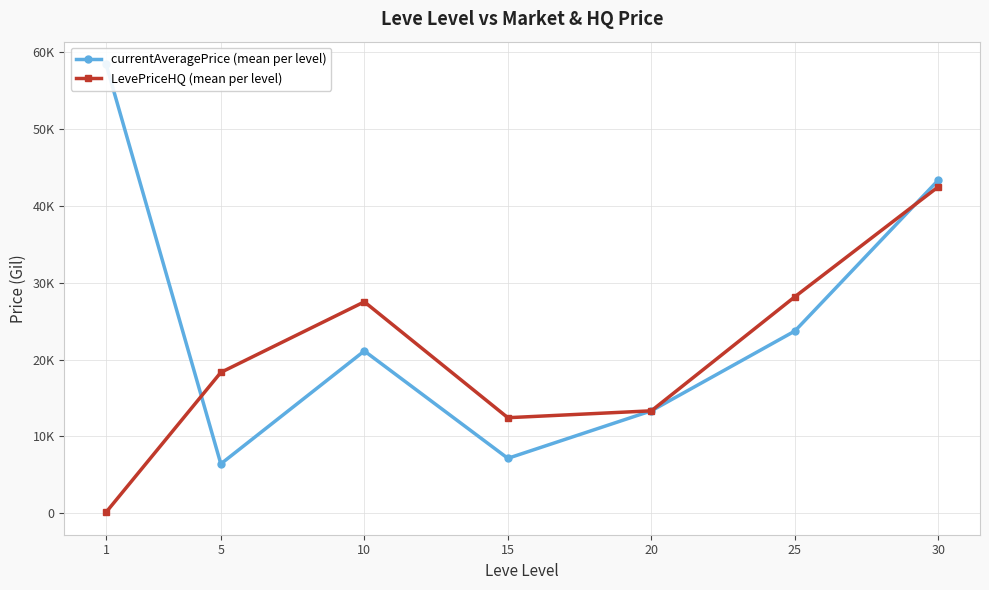

Reading left to right, extract all data points from this chart.

currentAveragePrice (mean per level): 1=58456.1	5=6428.7	10=21126.3	15=7153.0	20=13335.2	25=23719.3	30=43367.5
LevePriceHQ (mean per level): 1=129.0	5=18334.0	10=27519.8	15=12439.5	20=13335.2	25=28178.3	30=42500.0